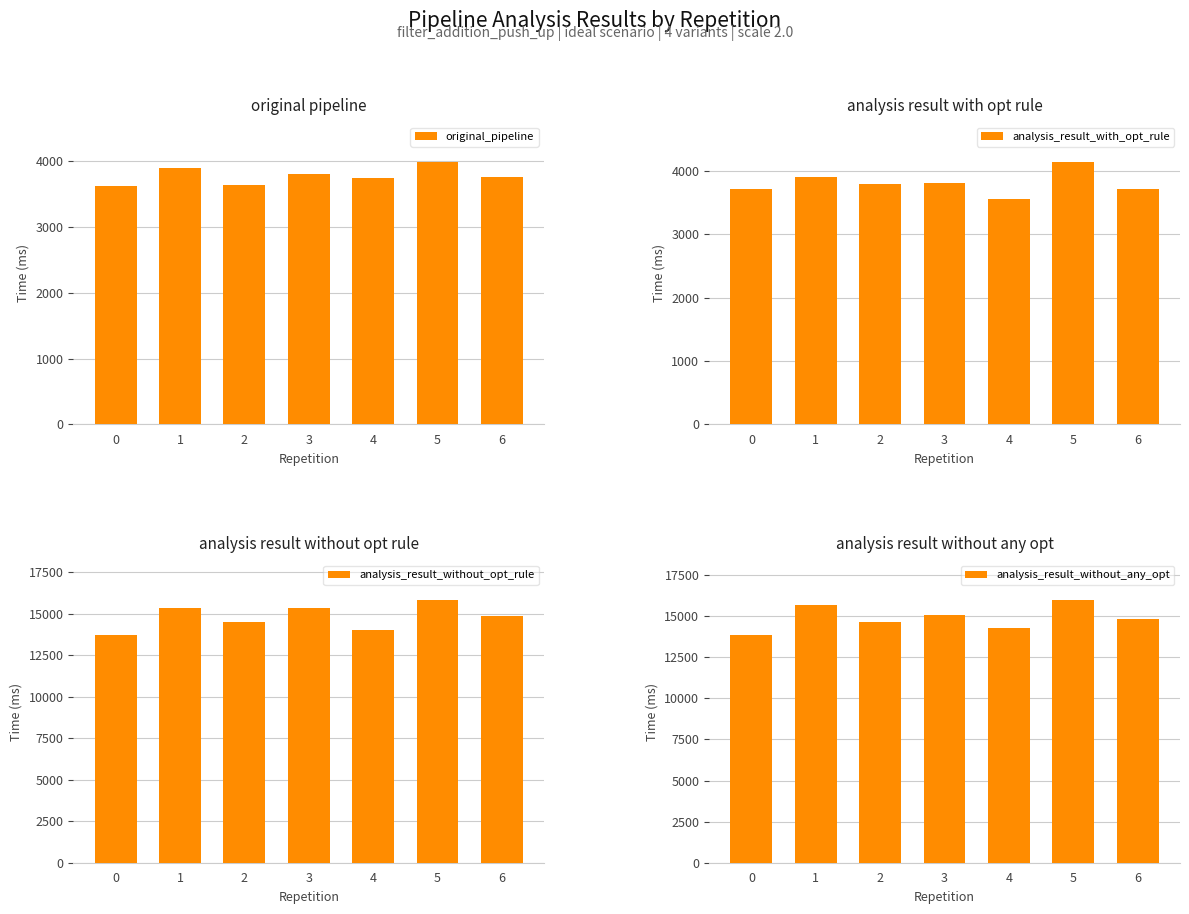

At which category is the sum across all series the highest?

5